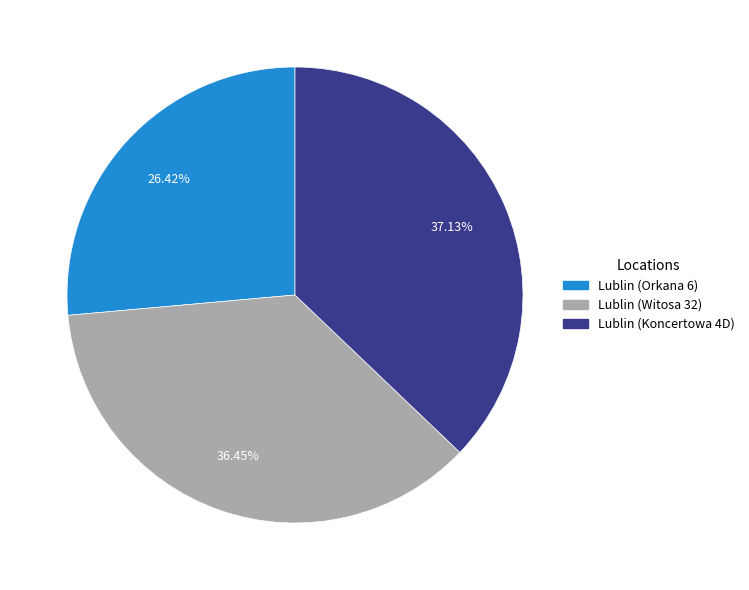

Which slice is the largest?

Lublin (Koncertowa 4D)